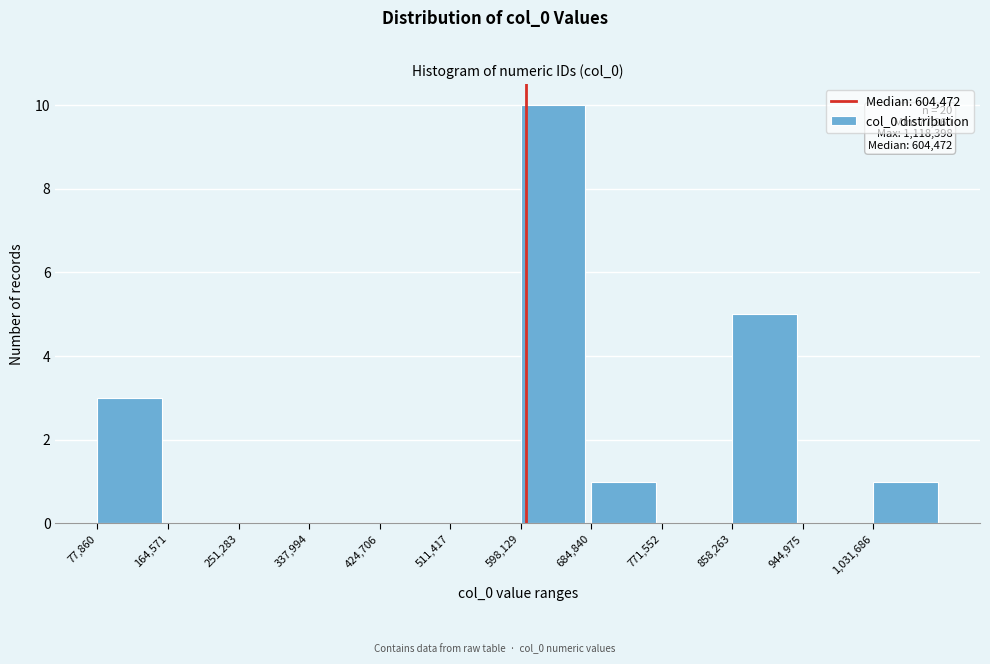

Over which range of the x-axis is the bar tallest?

600000 to 680000